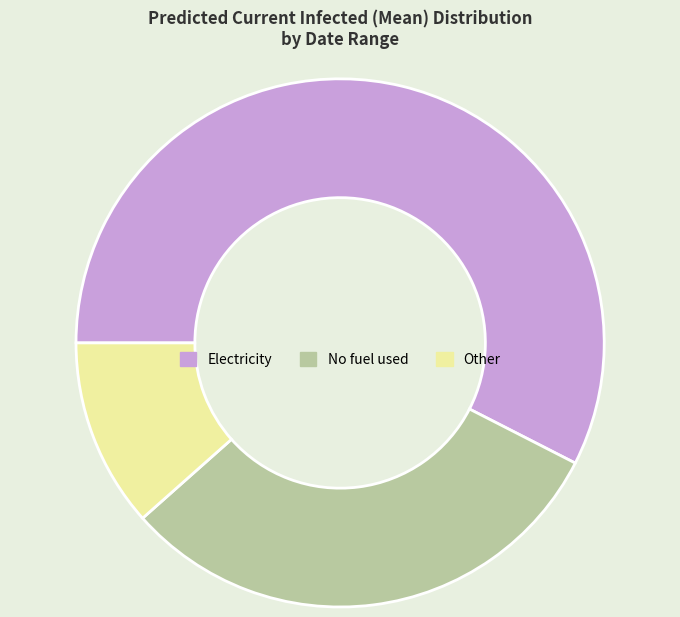

Which category has the biggest portion of the pie?

Electricity